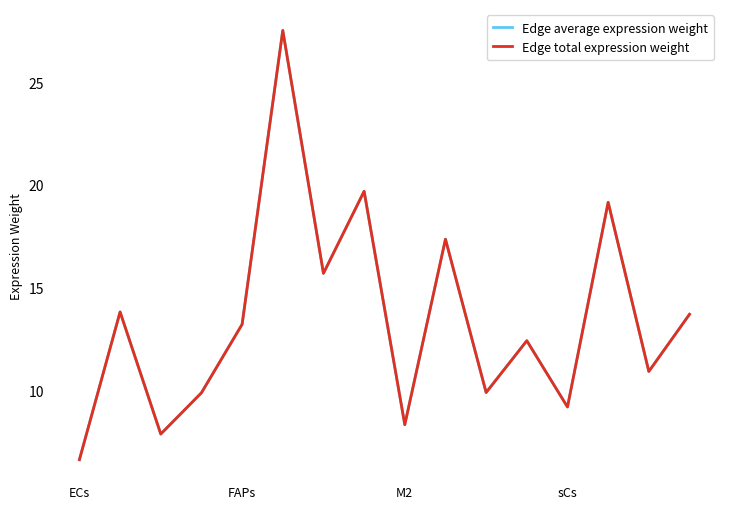

Reading right to left, what are all the values shown in this chart?

Edge average expression weight: 13.7	10.9	19.2	9.2	12.4	9.9	17.4	8.3	19.7	15.7	27.5	13.2	9.9	7.9	13.8	6.6
Edge total expression weight: 13.7	10.9	19.2	9.2	12.4	9.9	17.4	8.3	19.7	15.7	27.5	13.2	9.9	7.9	13.8	6.6